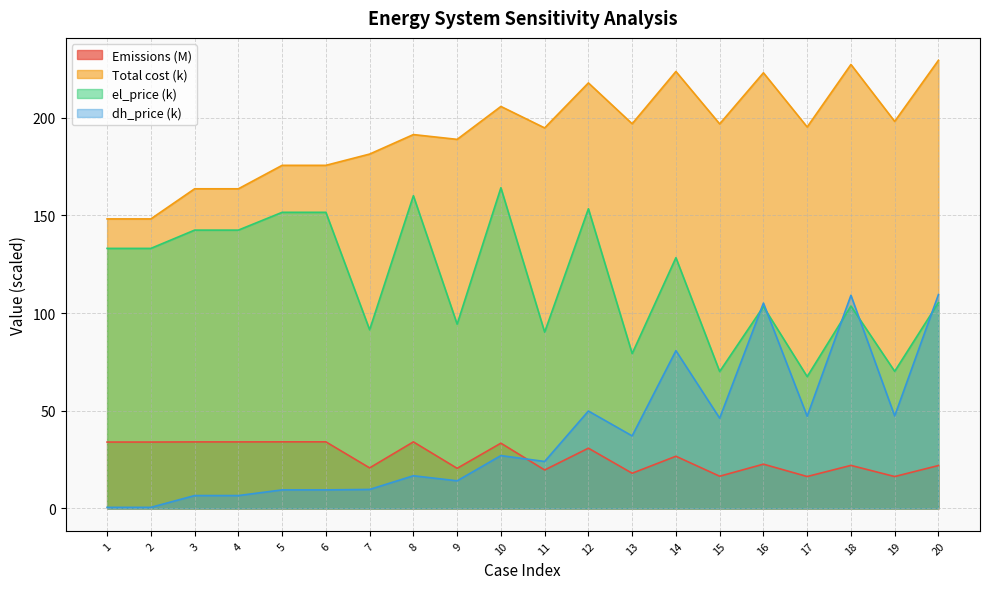

What is the sum of all el_price values?

2335.1